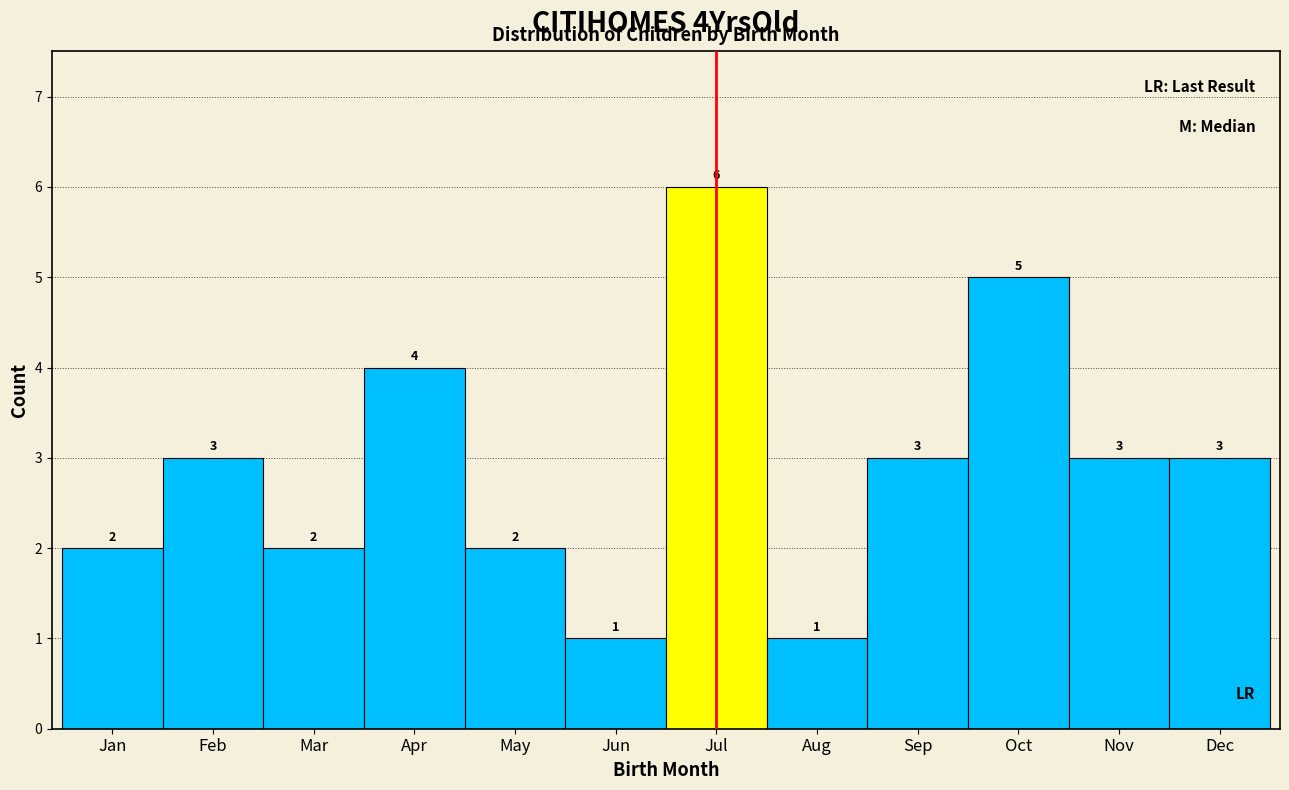

Reading left to right, transcribe all the data shown in this chart.

2	3	2	4	2	1	6	1	3	5	3	3